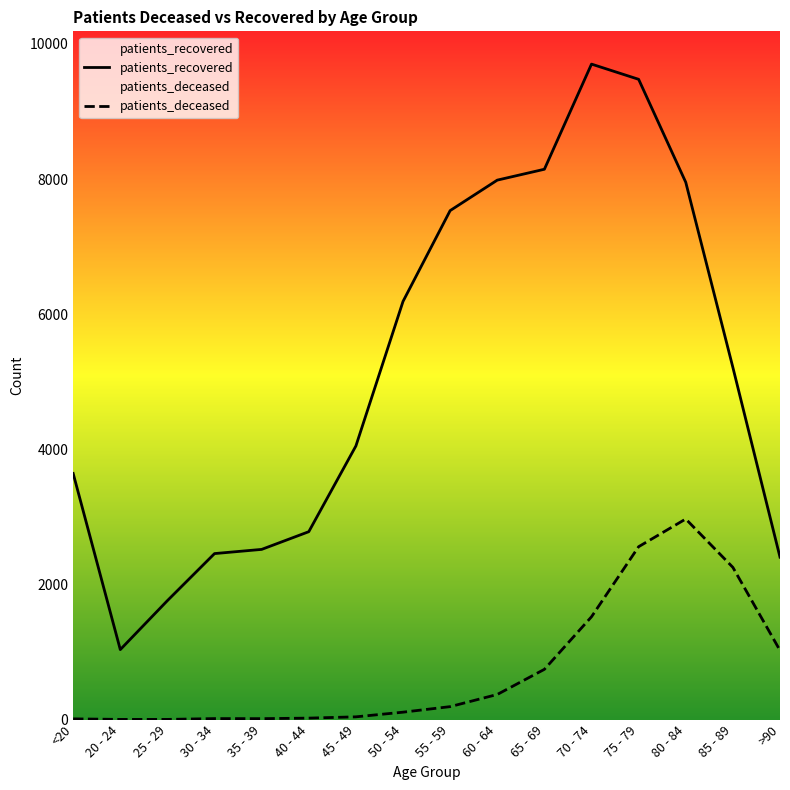

In patients_deceased, how many points are higher than both neighbors (excluding endpoints)?

2